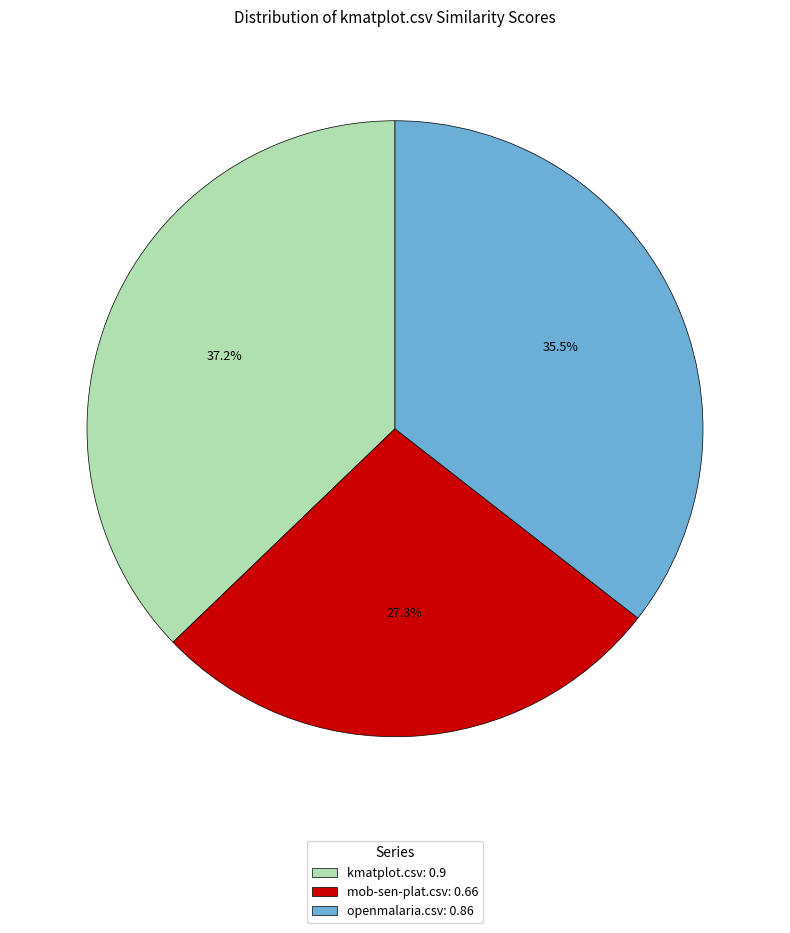

Is there any slice that represents more than half of the pie?

No